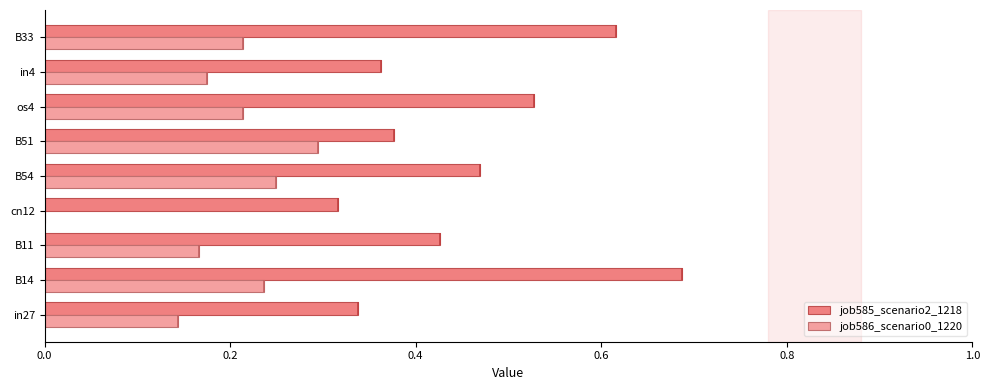

How many job586_scenario0_1220 values are between 0 and 1?

9